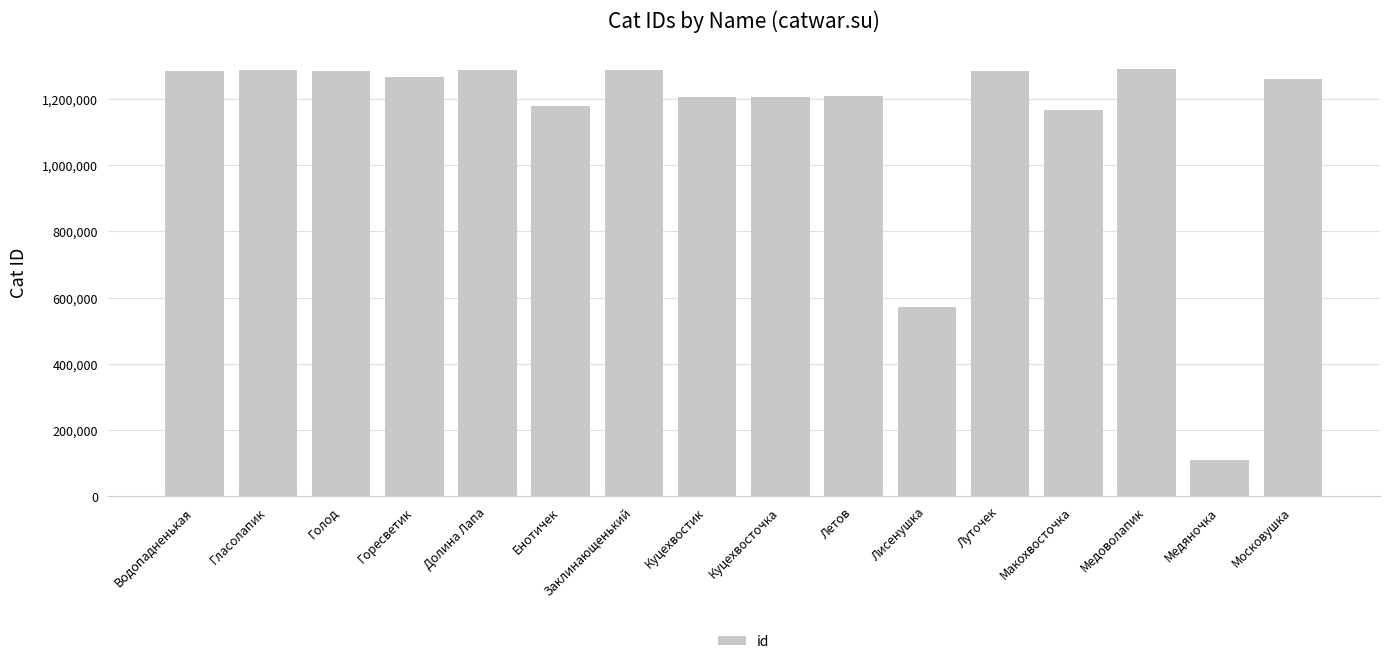

What is the change in value from Горесветик to Куцехвосточка?

-60613